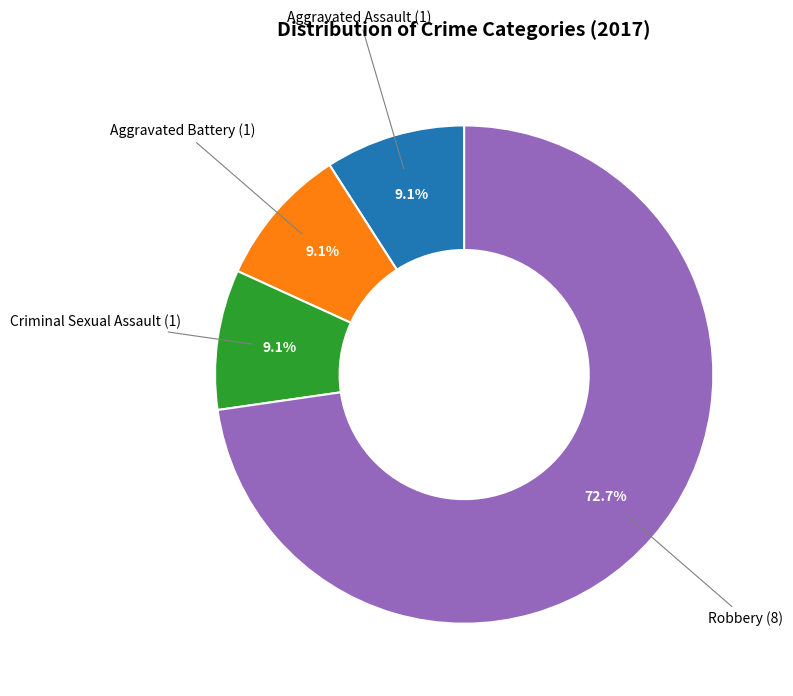

To the nearest percent, what is the difference between the largest and smallest slice percentages?

64%